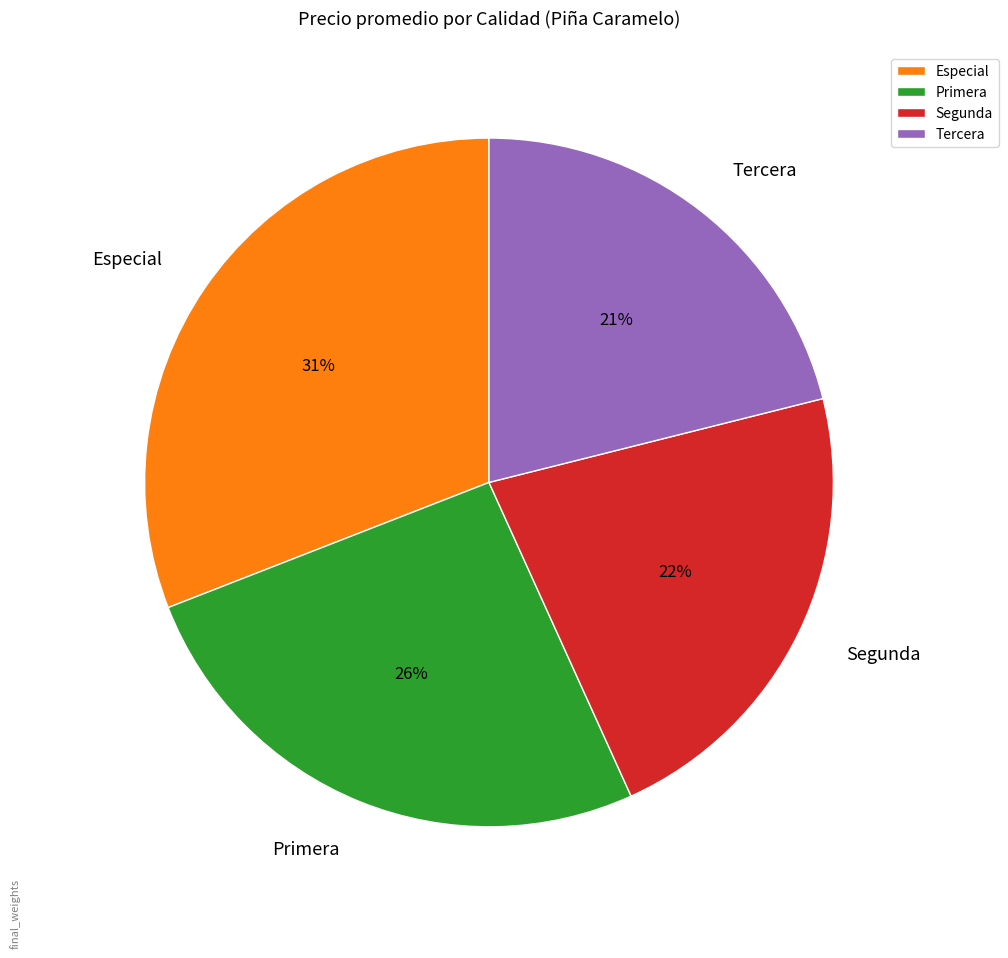

To the nearest percent, what is the difference between the Segunda and Tercera slice percentages?

1%